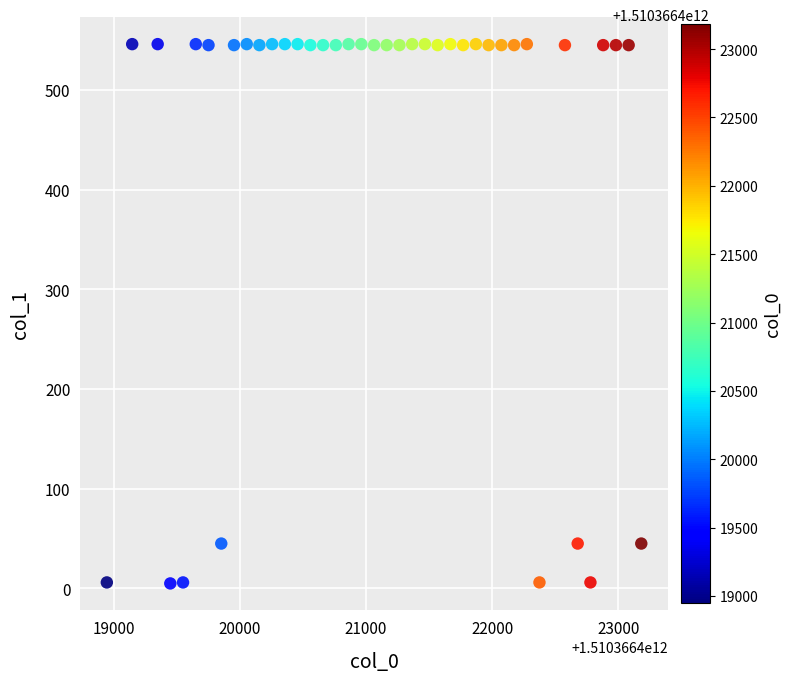

What is the range of Y values (max minus min)?

541